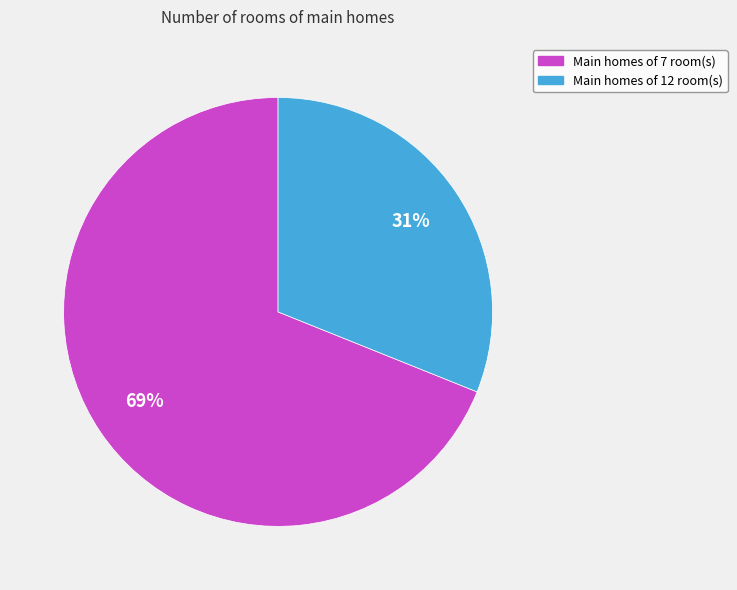

Is there any slice that represents more than half of the pie?

Yes